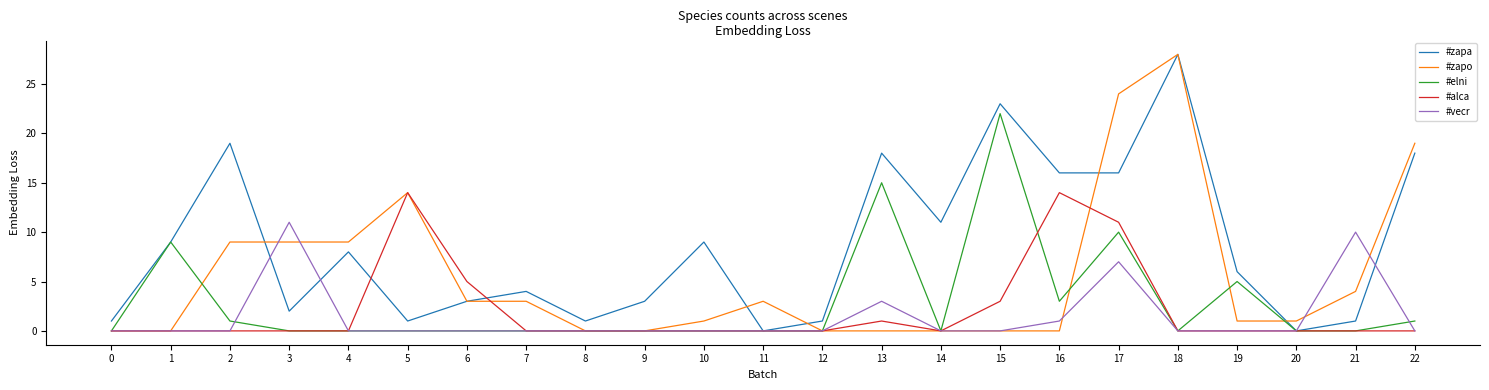

Reading left to right, extract all data points from this chart.

#zapa: 1	9	19	2	8	1	3	4	1	3	9	0	1	18	11	23	16	16	28	6	0	1	18
#zapo: 0	0	9	9	9	14	3	3	0	0	1	3	0	0	0	0	0	24	28	1	1	4	19
#elni: 0	9	1	0	0	0	0	0	0	0	0	0	0	15	0	22	3	10	0	5	0	0	1
#alca: 0	0	0	0	0	14	5	0	0	0	0	0	0	1	0	3	14	11	0	0	0	0	0
#vecr: 0	0	0	11	0	0	0	0	0	0	0	0	0	3	0	0	1	7	0	0	0	10	0